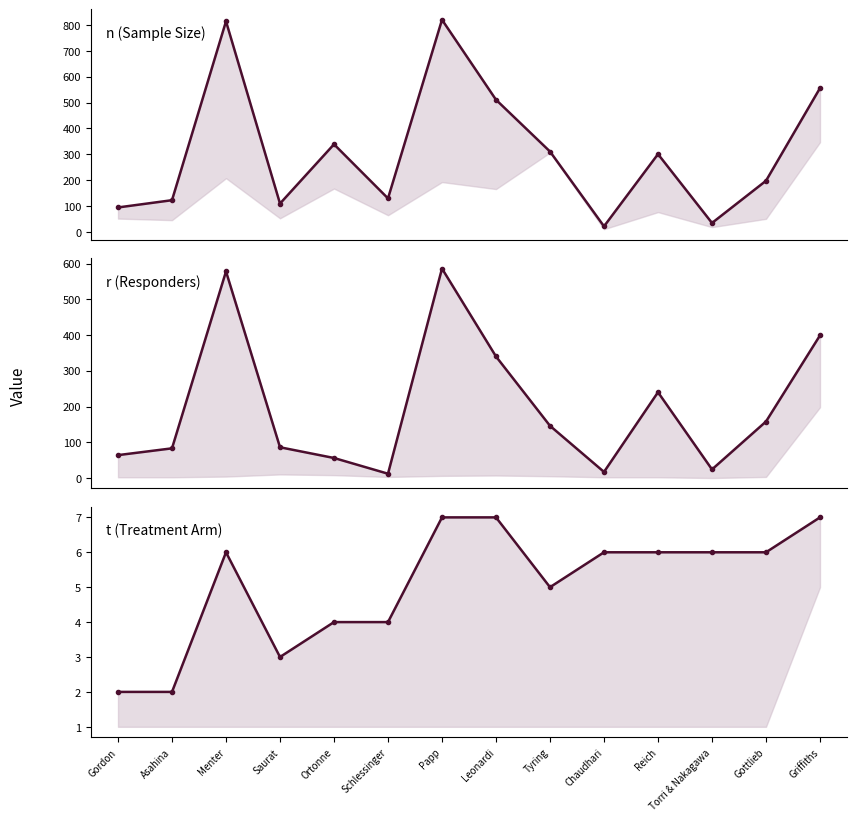

List the series in order of their overall mean, highest first.

n (Sample Size), r (Responders), t (Treatment Arm)